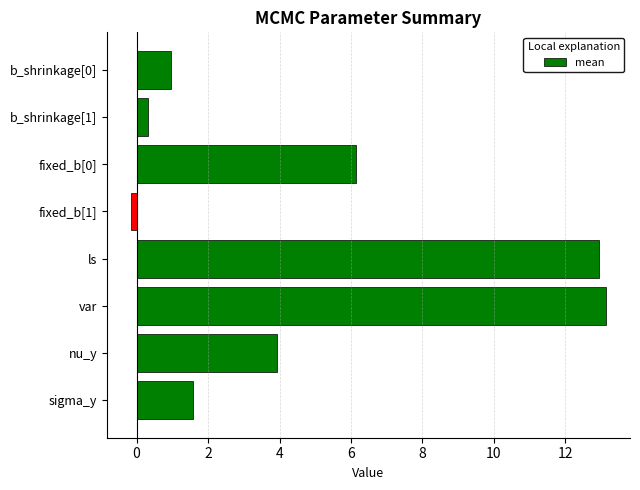

Is it true that the value at b_shrinkage[1] is 0.3?

True